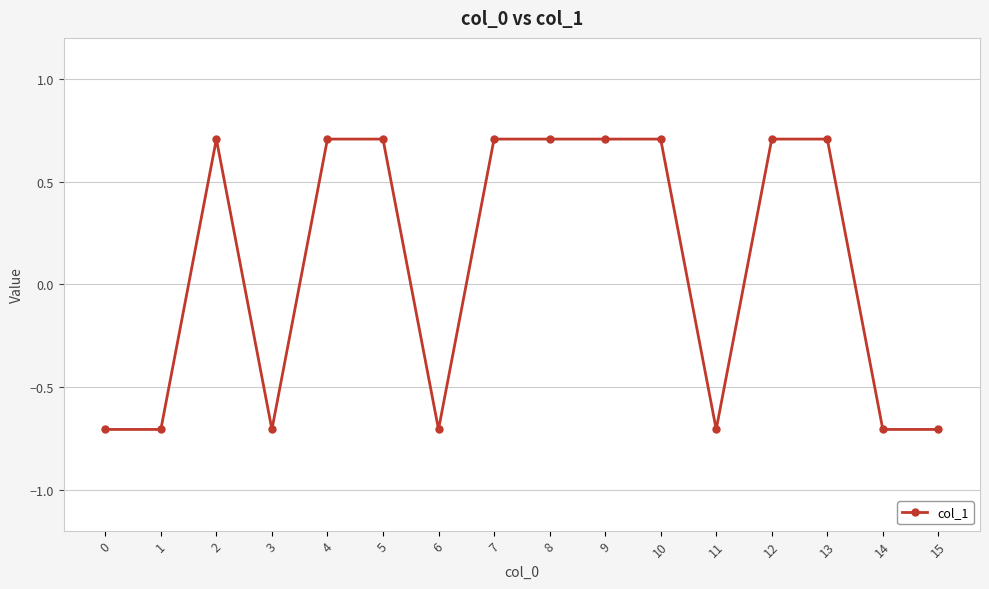

Reading right to left, extract all data points from this chart.

-0.7	-0.7	0.7	0.7	-0.7	0.7	0.7	0.7	0.7	-0.7	0.7	0.7	-0.7	0.7	-0.7	-0.7